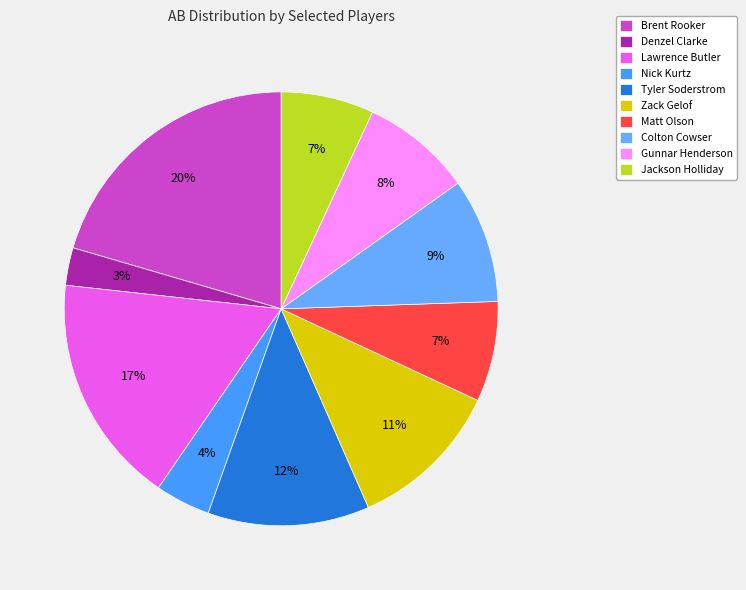

How many segments does this pie chart have?

10